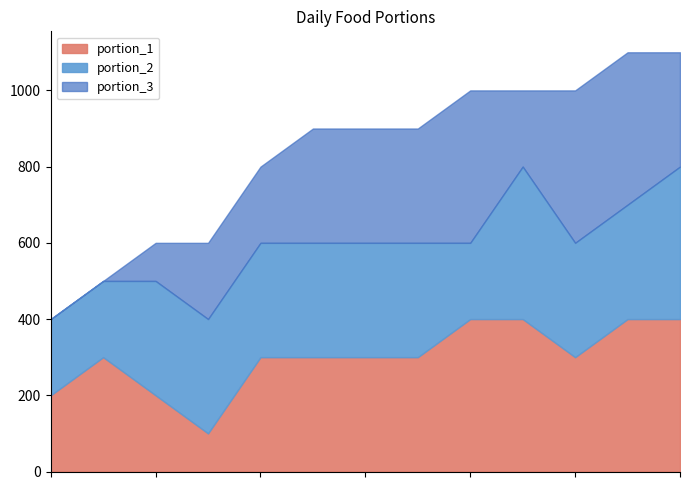

How many interior local valleys does the portion_3 series have?

2